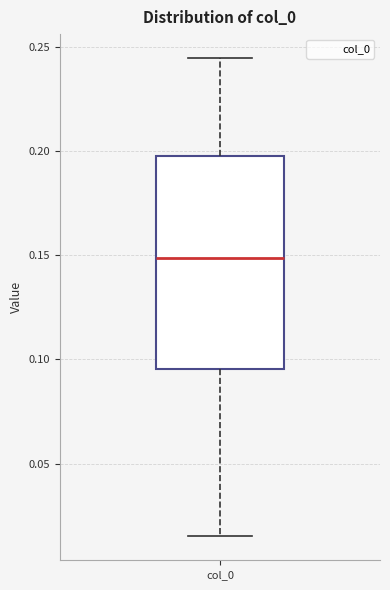

Where does the upper whisker of the box for col_0 end on the y-axis? The values are not printed on the chart, so give them approximately, as read against the axis.

0.245